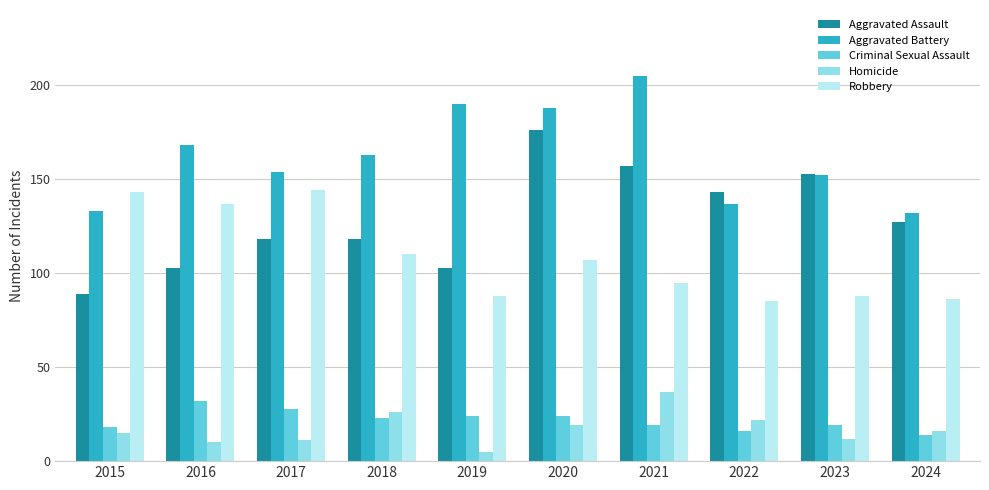

Which series has the largest range (max minus min)?

Aggravated Assault